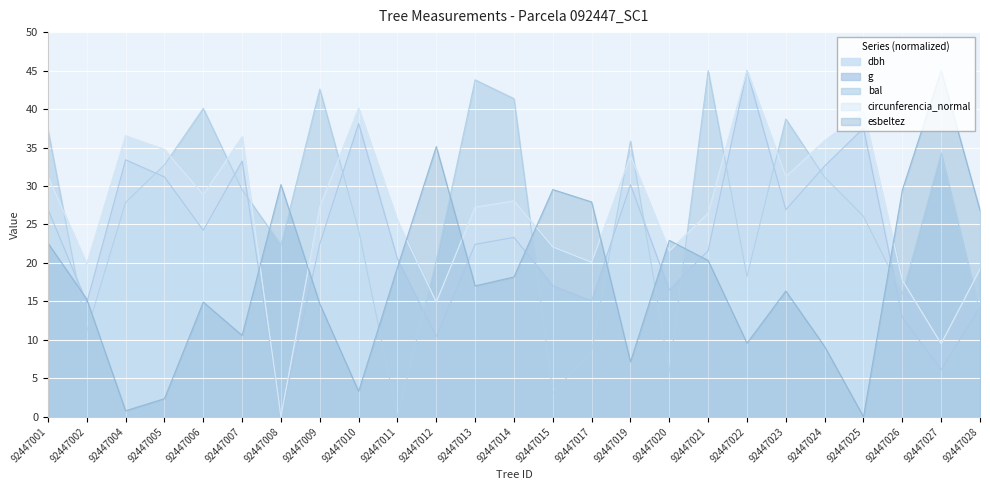

What is the sum of the bal values at 92447002 and 92447011?

11.0